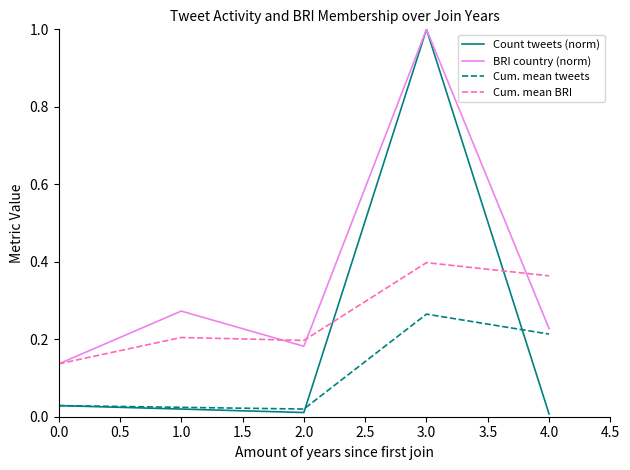

At which category is the sum across all series the highest?

3.0